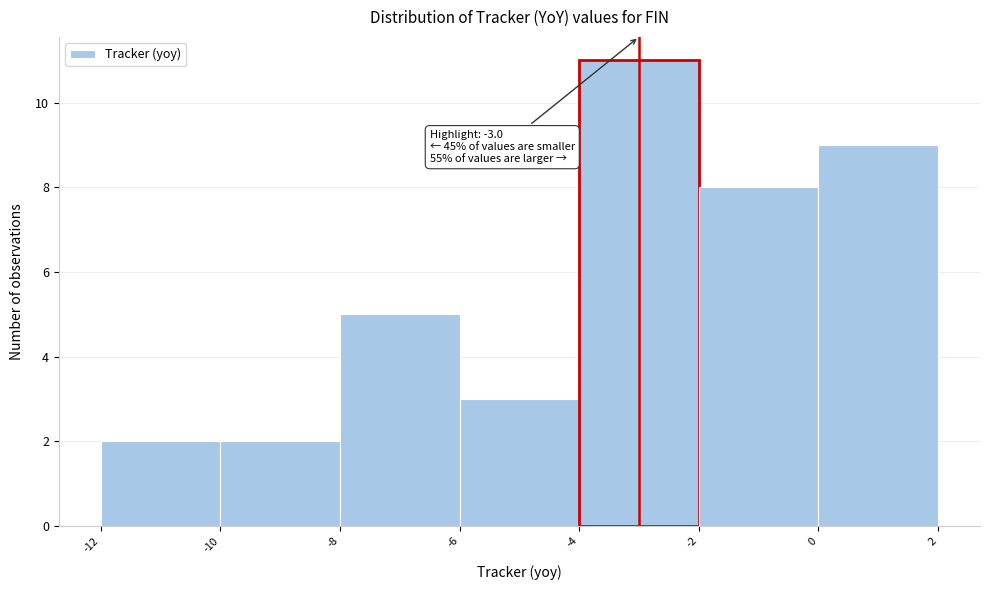

Over which range of the x-axis is the bar tallest?

-4 to -2